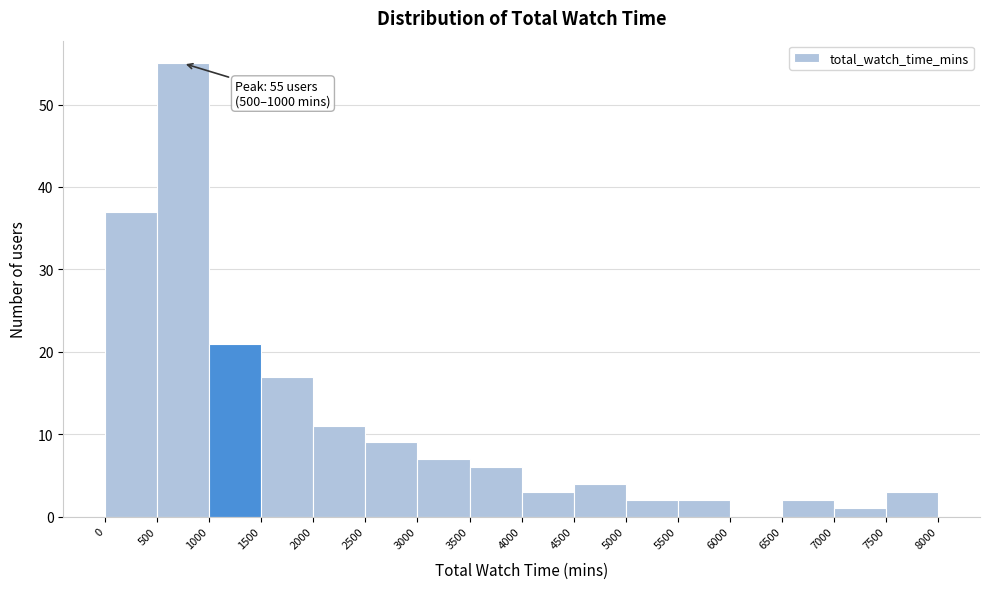

Over which range of the x-axis is the bar tallest?

500 to 1000